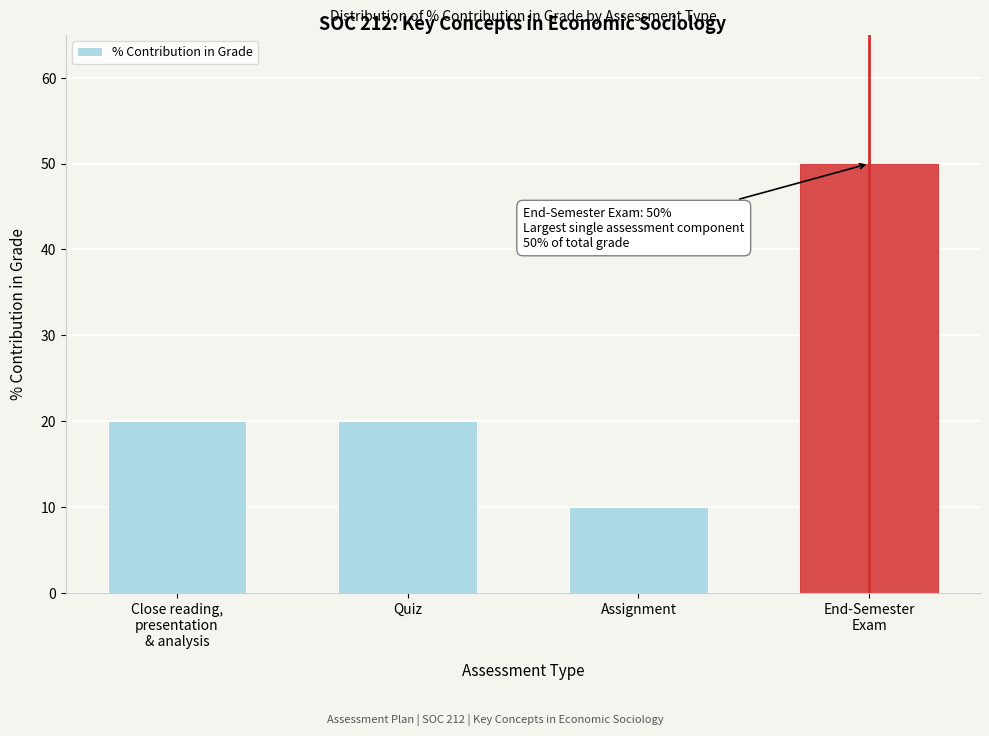

Reading left to right, transcribe all the data shown in this chart.

20	20	10	50